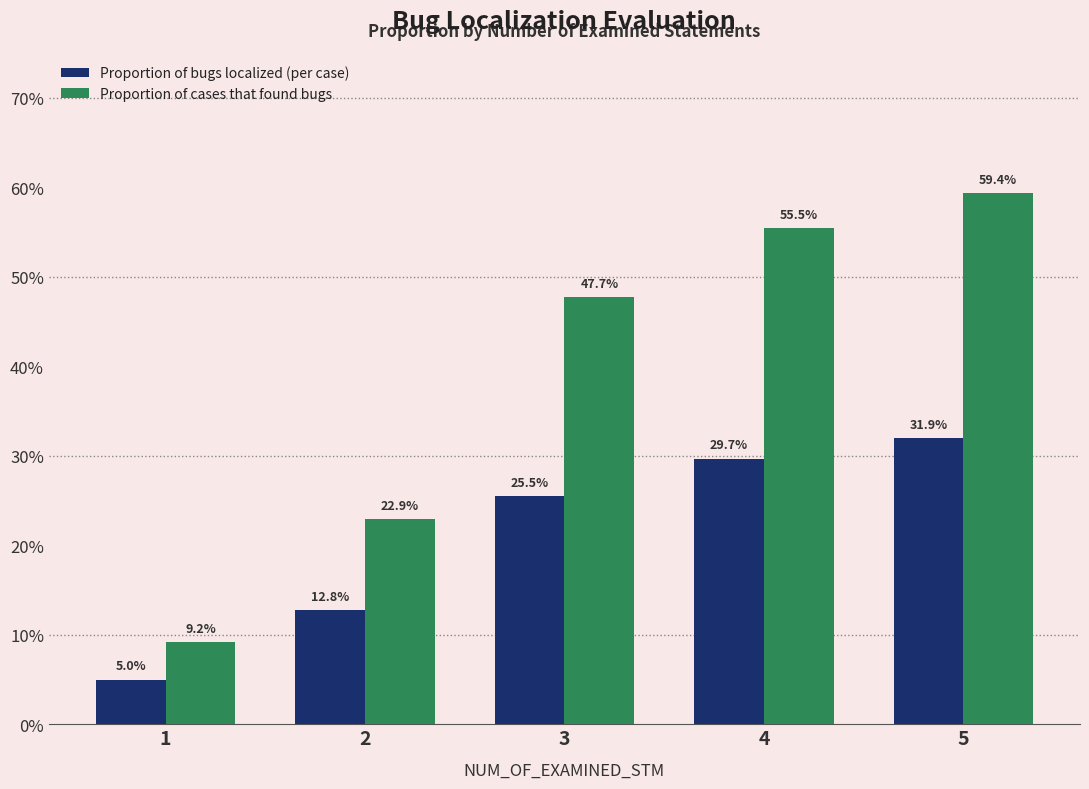

Does the chart contain any negative values?

No